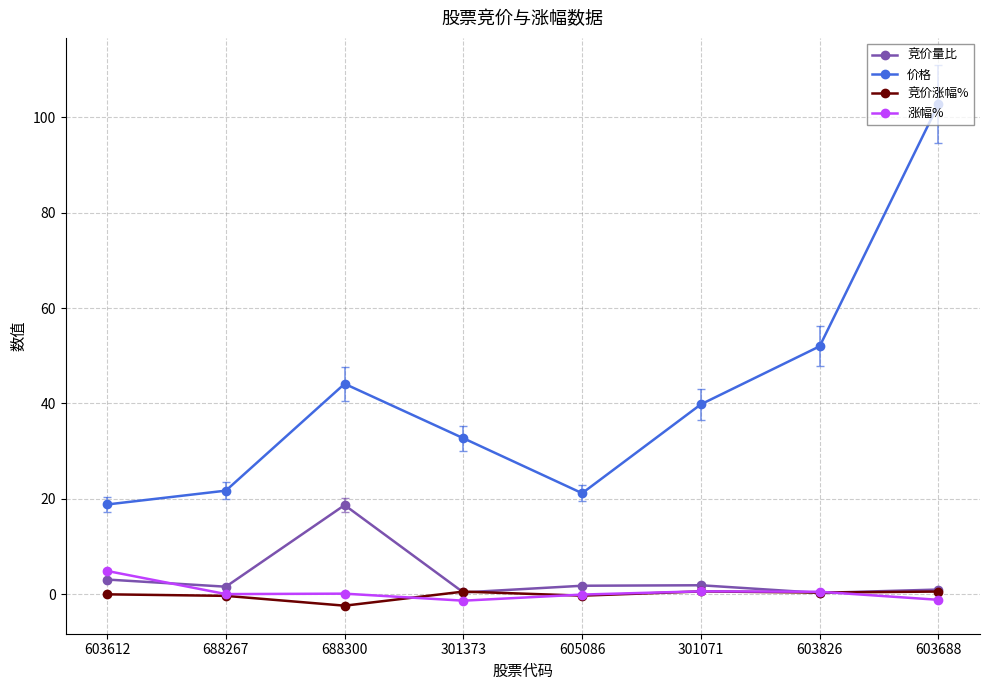

In 涨幅%, how many points are lower than both neighbors (excluding endpoints)?

2